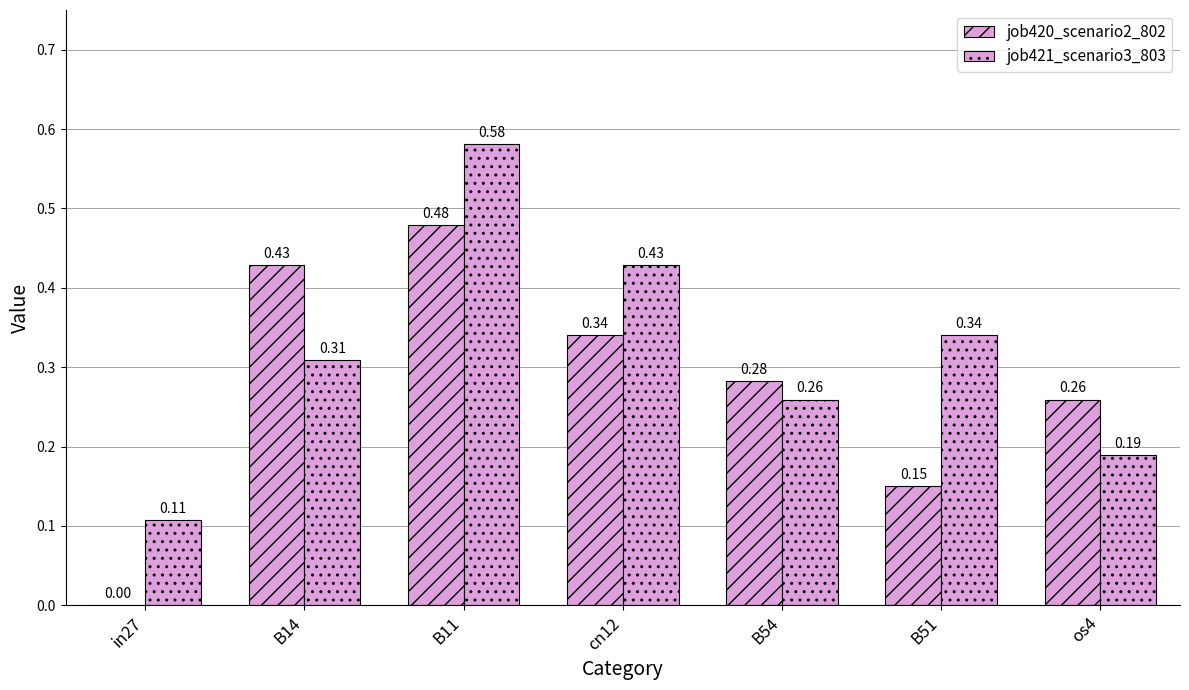

How many job420_scenario2_802 values are between 0 and 1?

7